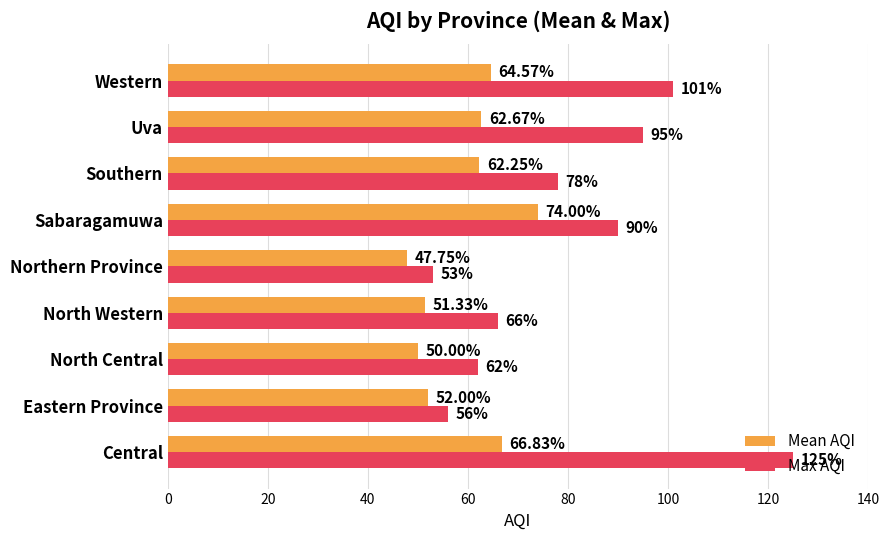

What is the difference between the Max AQI values at Northern Province and North Western?

13.0